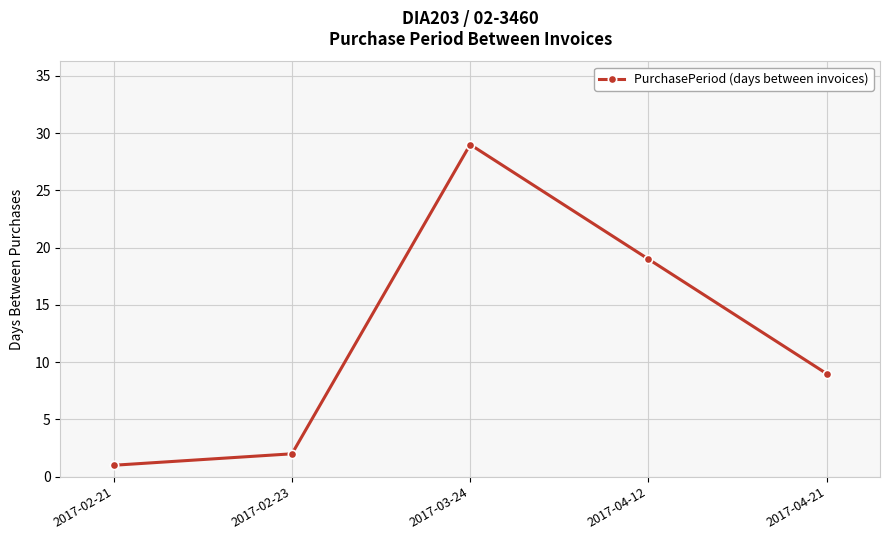

Count the number of categories in the chart.

5